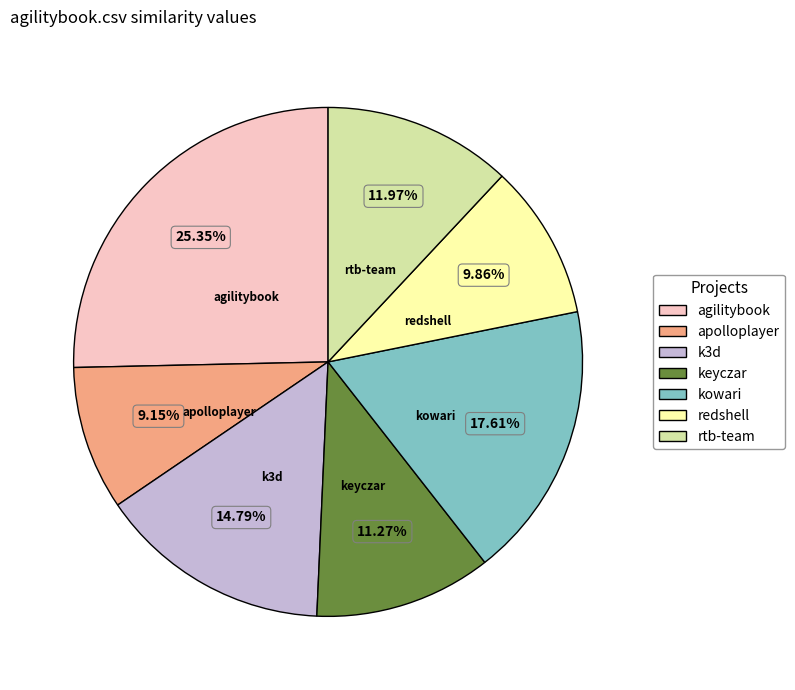

Is there any slice that represents more than half of the pie?

No